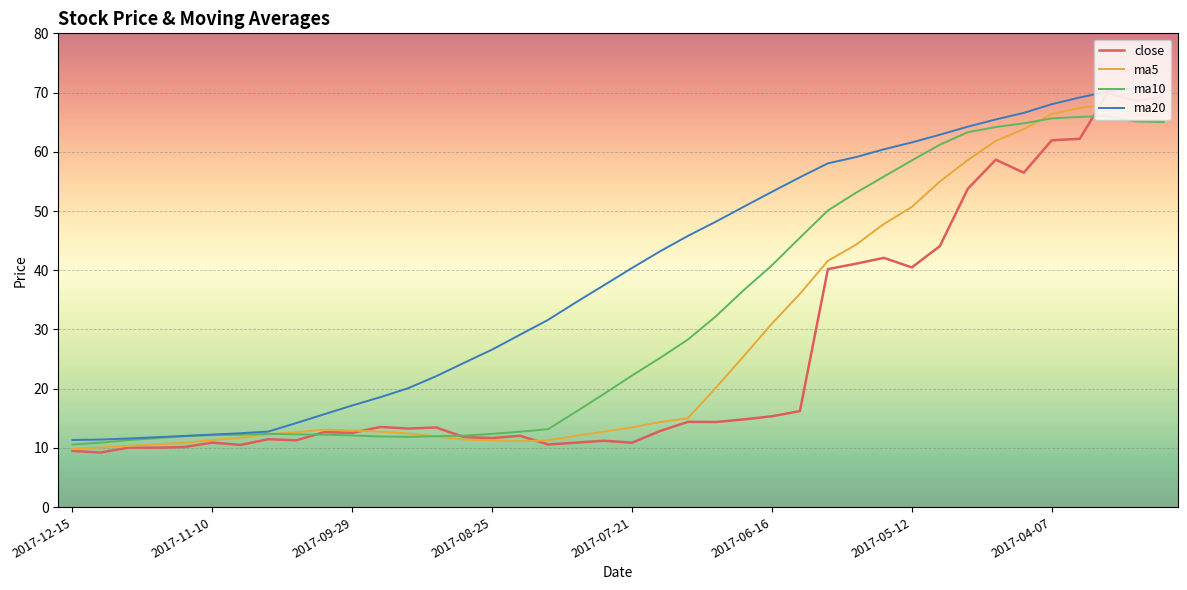

Which series has the largest total across all categories?

ma20